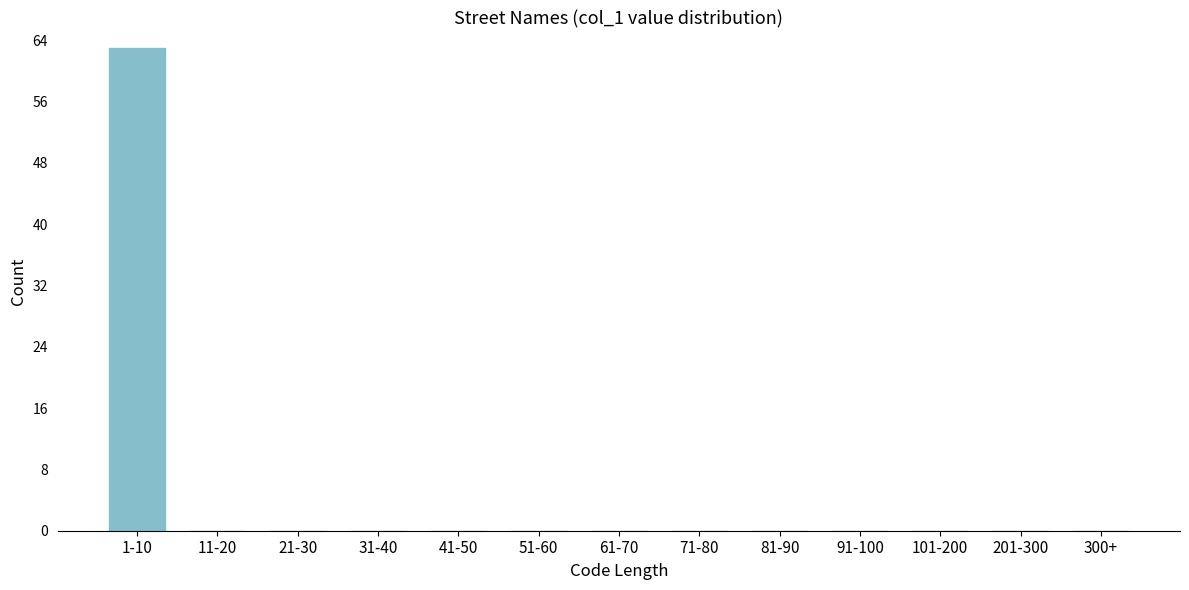

Reading left to right, list all the values displayed in this chart.

1-10=63	11-20=0	21-30=0	31-40=0	41-50=0	51-60=0	61-70=0	71-80=0	81-90=0	91-100=0	101-200=0	201-300=0	300+=0